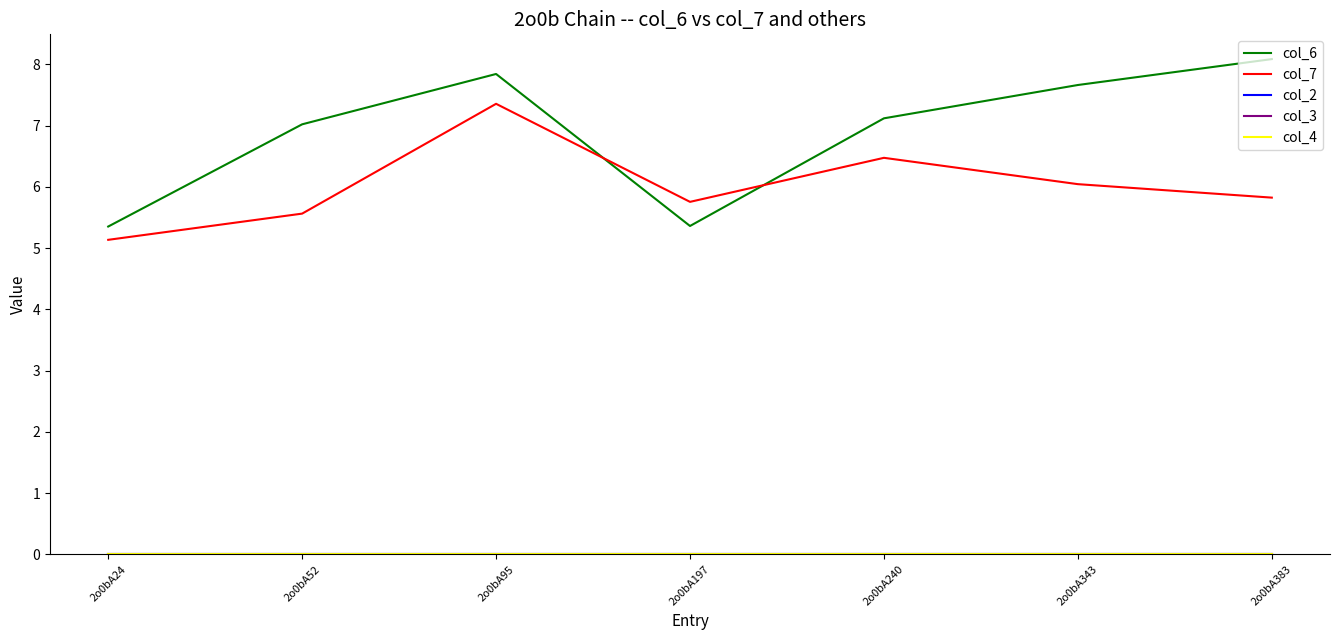

Does the chart have visible grid lines?

No